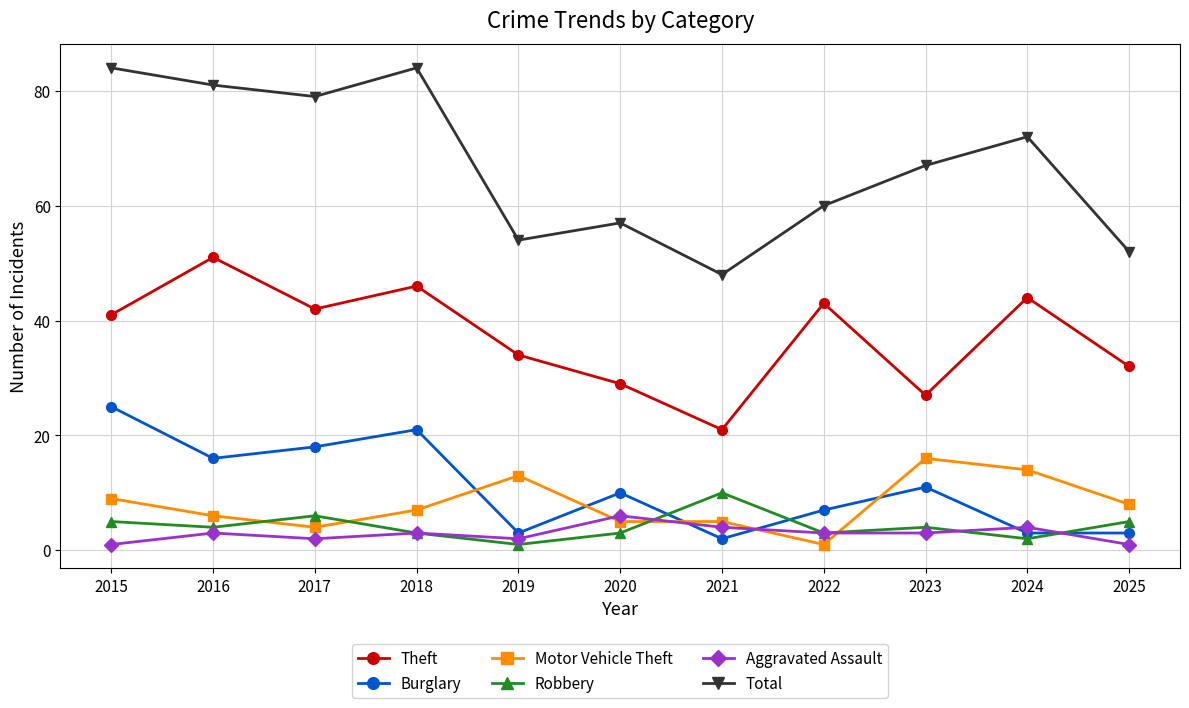

What is the value of the Burglary point at the 4th from the left?

21